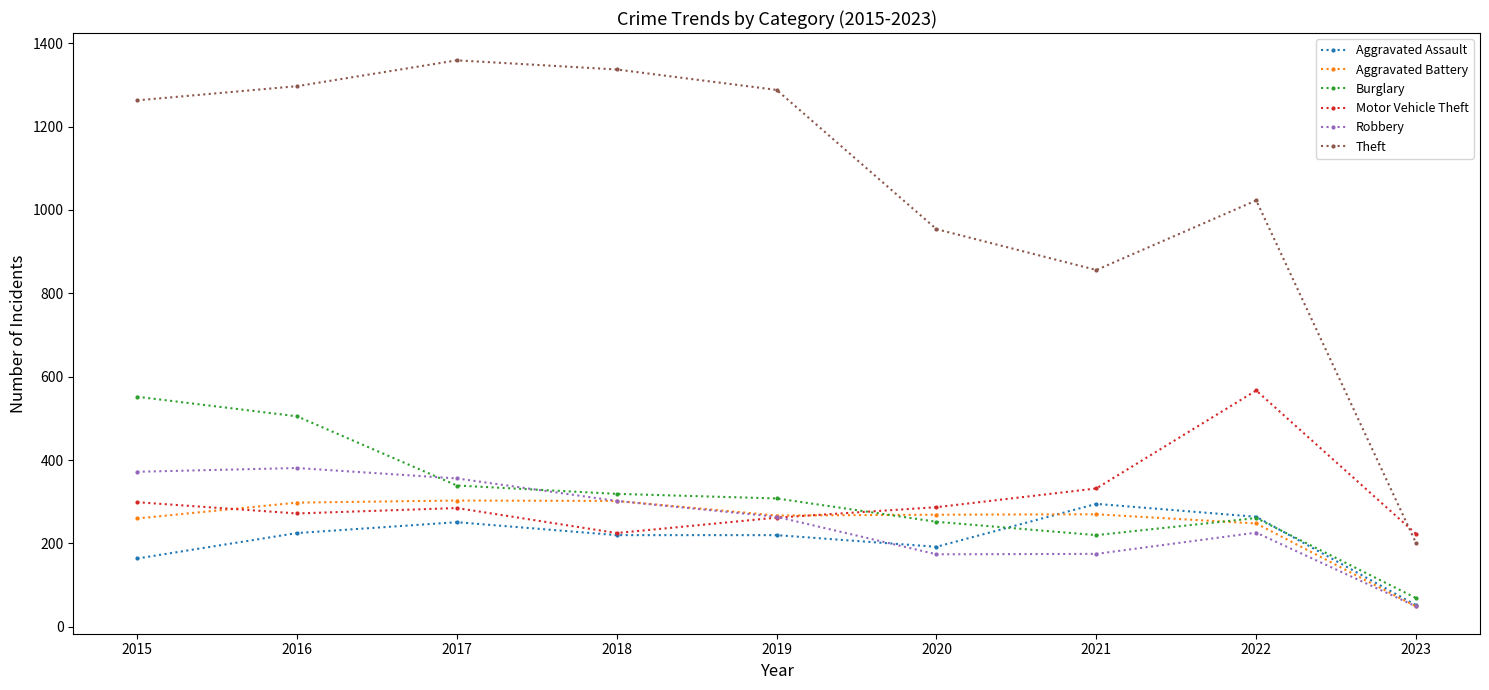

At how many categories does at least one series exceed 180?

9